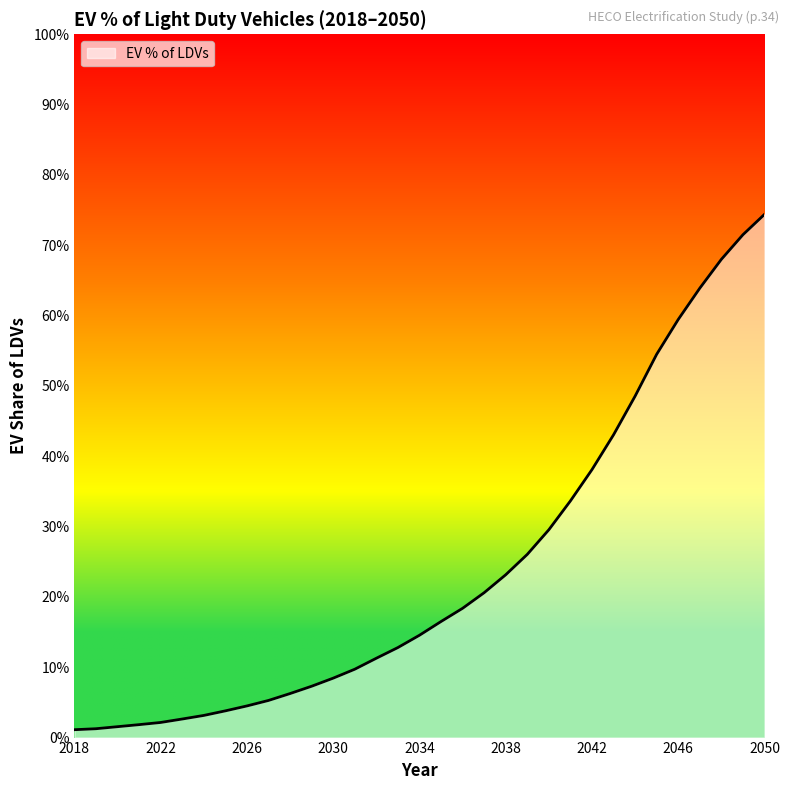

True or false: there are more than 2 points higher than both neighbors.

False